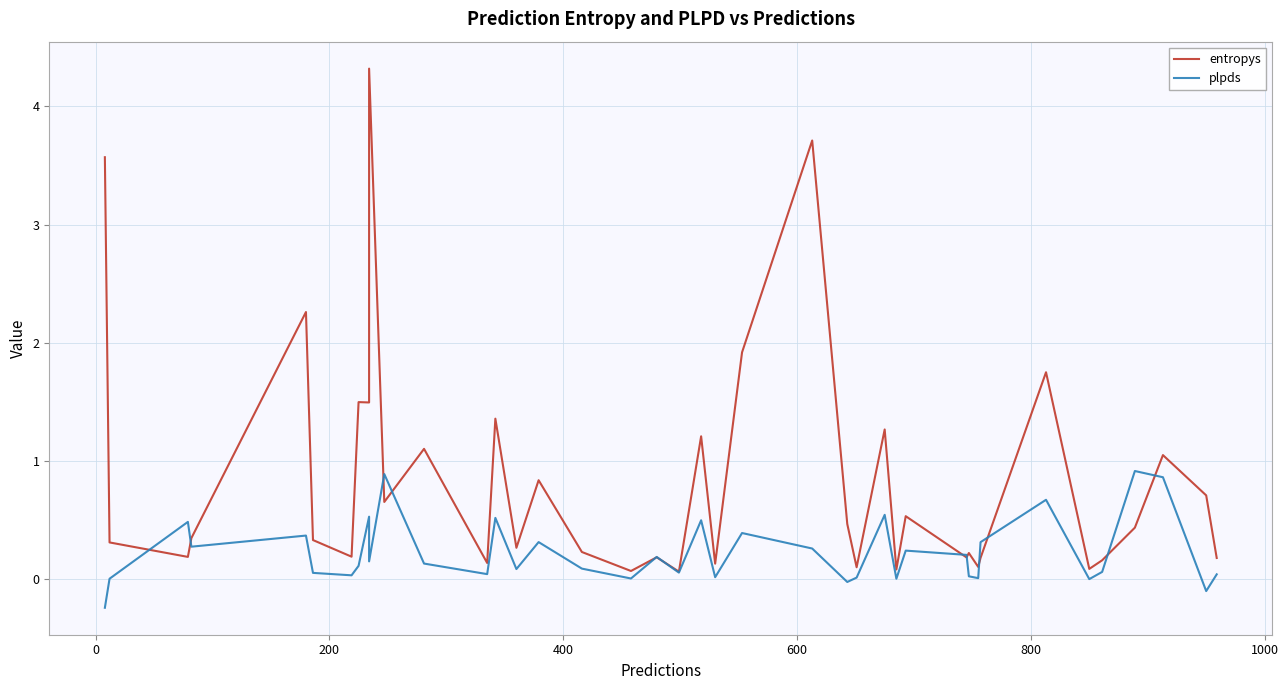

What are all the series names shown in the legend?

entropys, plpds